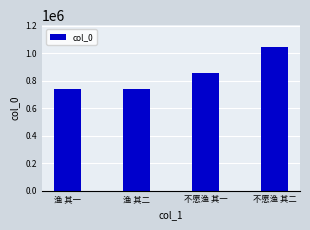

Where is the data nearest to the value 893071?

不愿渔 其一